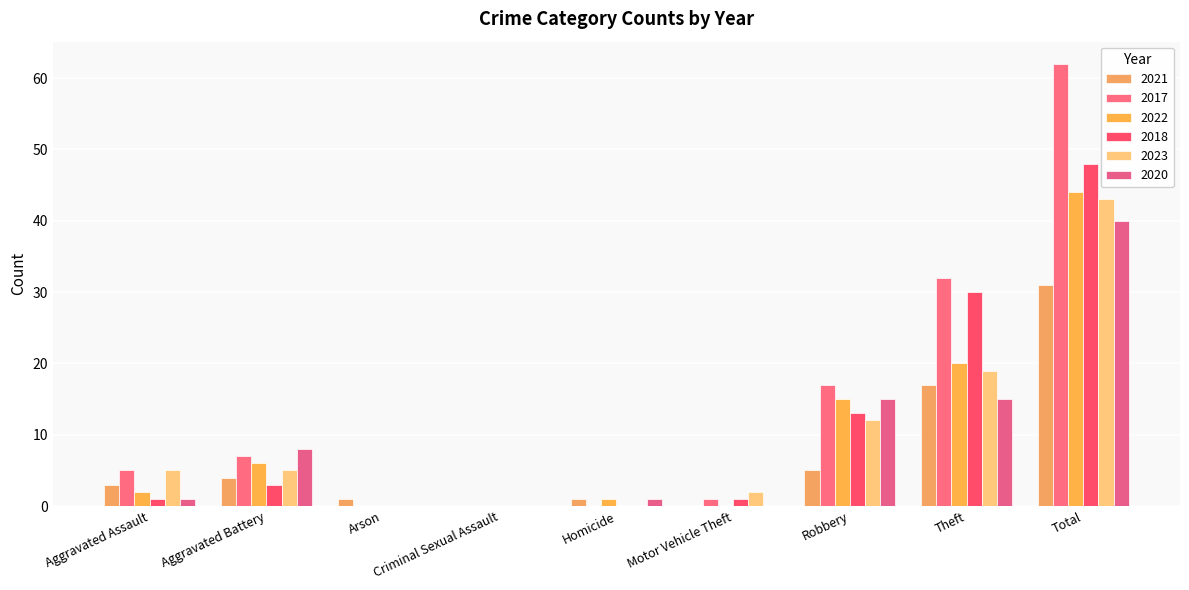

What is the sum of all 2021 values?

62